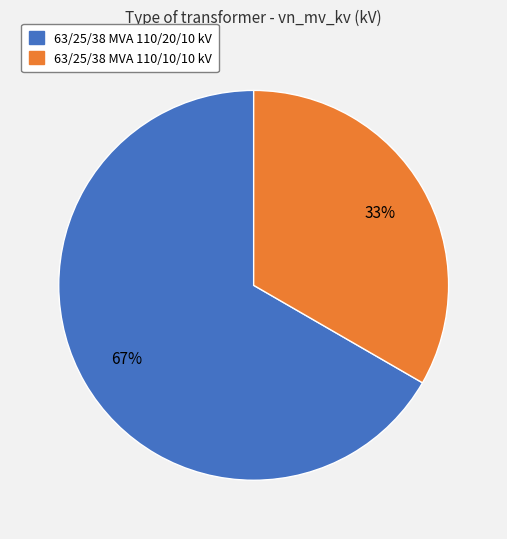

Approximately how many times larger is the value at 63/25/38 MVA 110/20/10 kV compared to 63/25/38 MVA 110/10/10 kV?

2.0